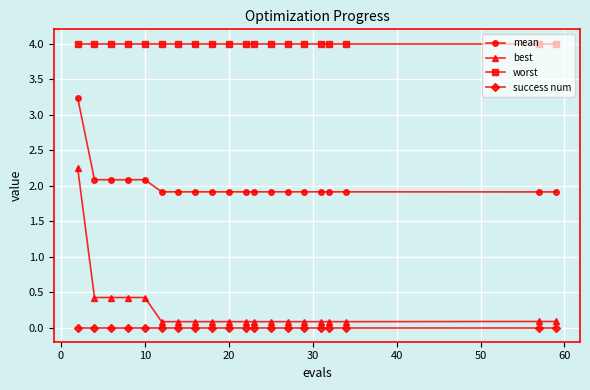

True or false: best and worst intersect in this chart.

False